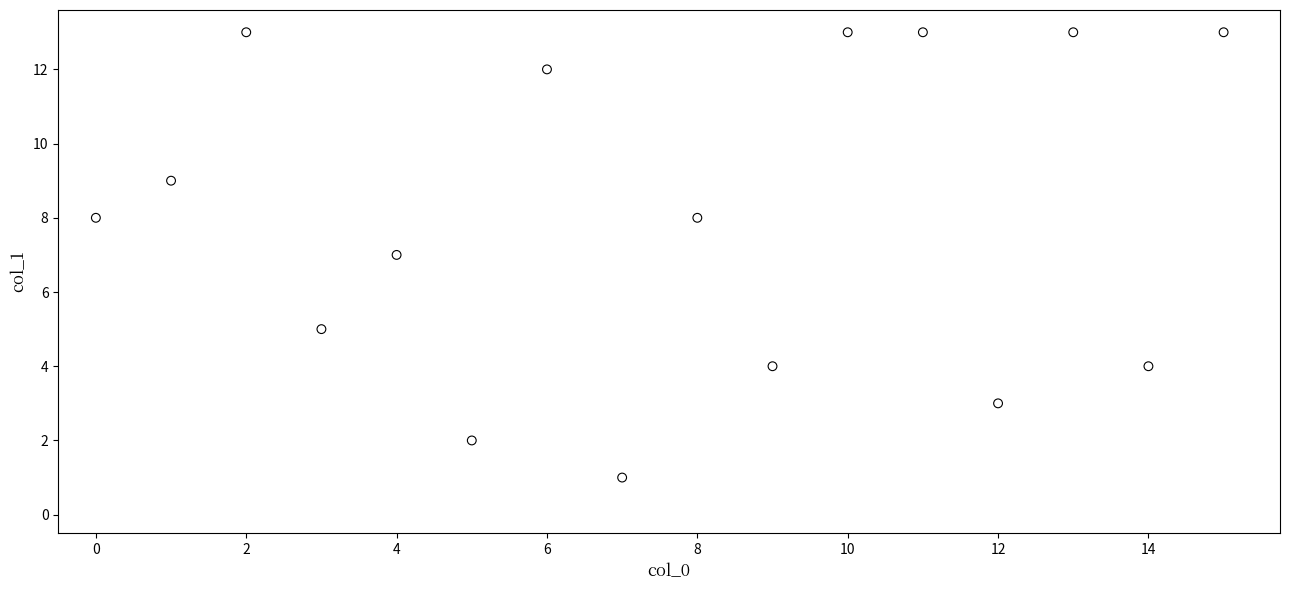

What is the range of Y values (max minus min)?

12